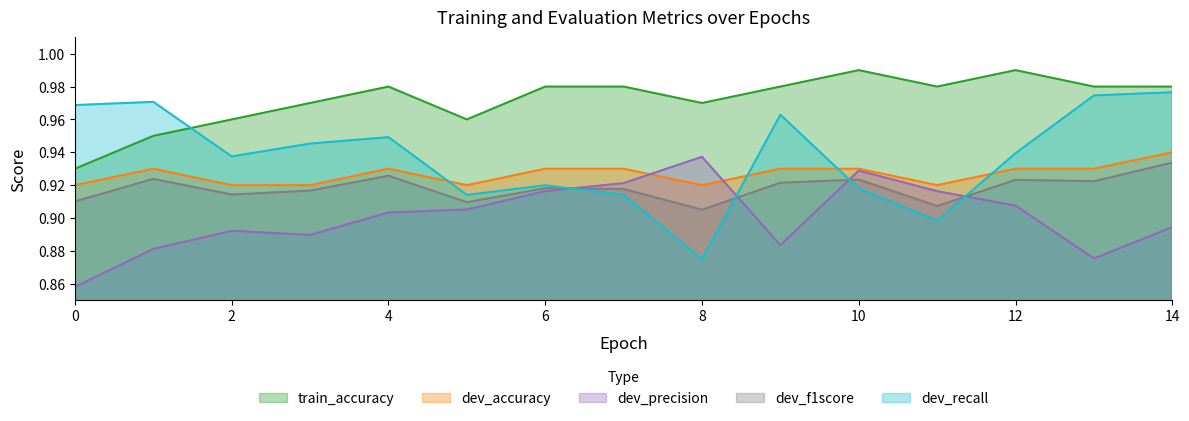

Between 10 and 13, which is larger?

10